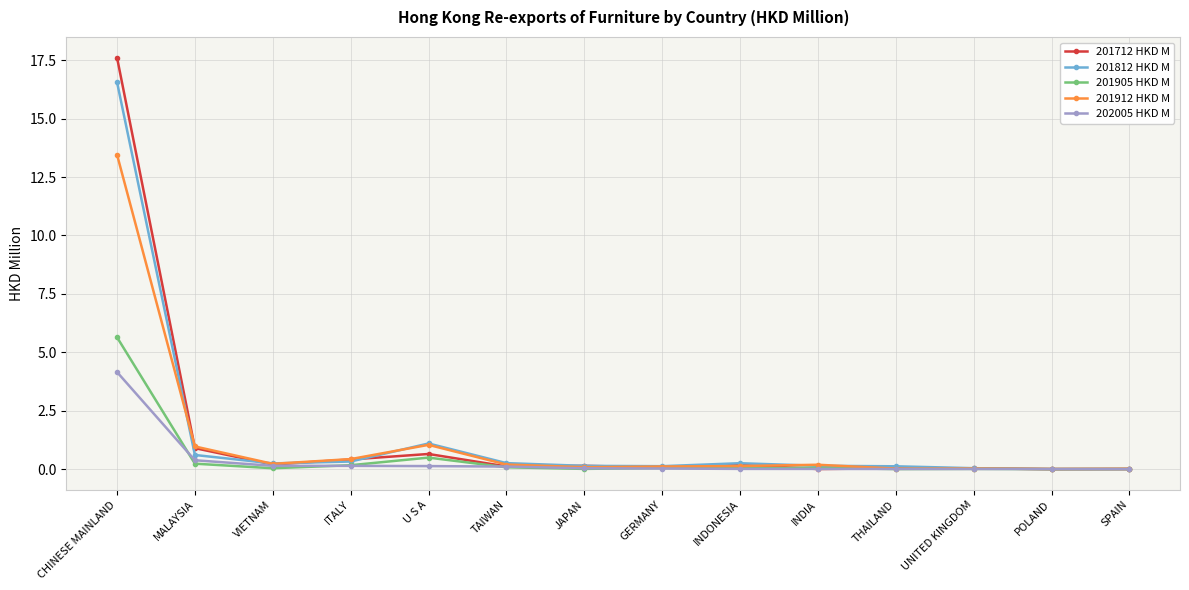

What is the difference between the maximum and minimum values in the 201912 HKD M series?

13.4